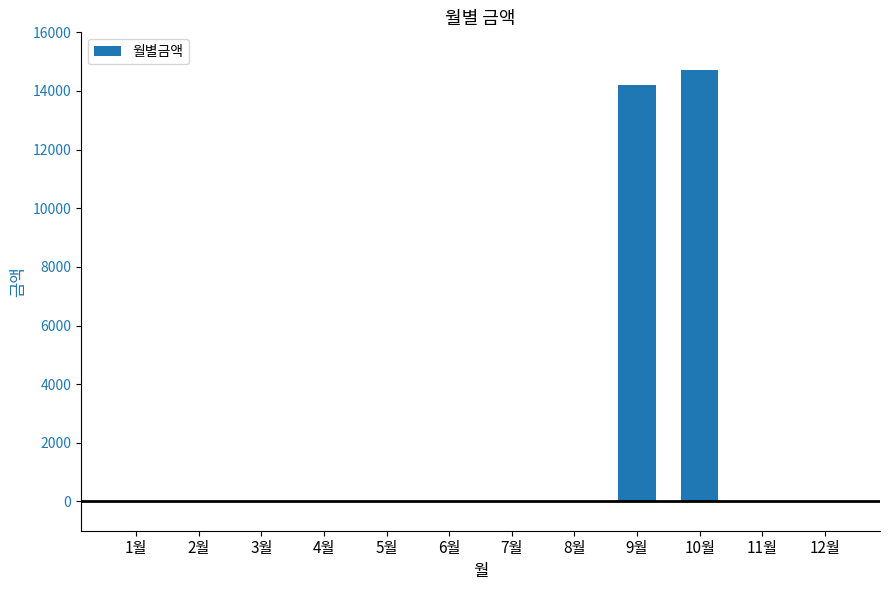

Reading left to right, what are all the values shown in this chart?

1월=0	2월=0	3월=0	4월=0	5월=0	6월=0	7월=0	8월=0	9월=14190	10월=14710	11월=0	12월=0